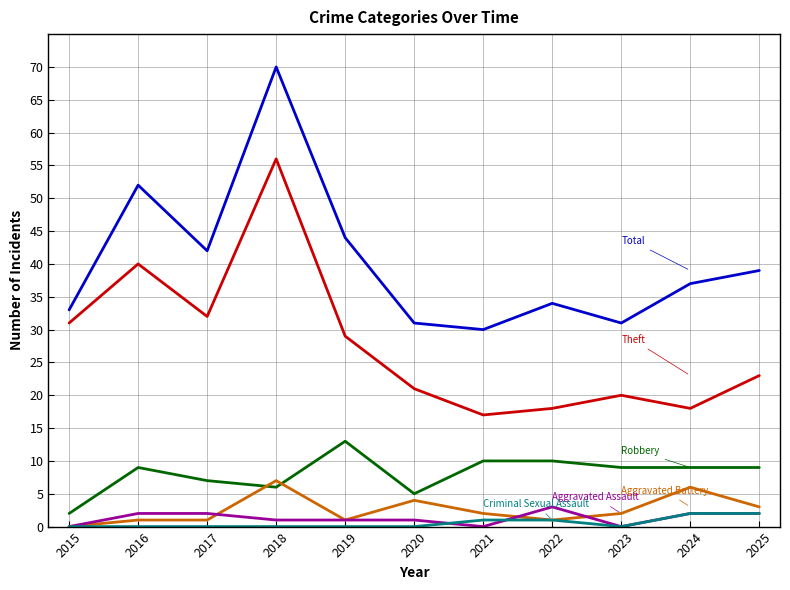

Reading left to right, list all the values displayed in this chart.

Theft: 2015=31	2016=40	2017=32	2018=56	2019=29	2020=21	2021=17	2022=18	2023=20	2024=18	2025=23
Robbery: 2015=2	2016=9	2017=7	2018=6	2019=13	2020=5	2021=10	2022=10	2023=9	2024=9	2025=9
Total: 2015=33	2016=52	2017=42	2018=70	2019=44	2020=31	2021=30	2022=34	2023=31	2024=37	2025=39
Aggravated Battery: 2015=0	2016=1	2017=1	2018=7	2019=1	2020=4	2021=2	2022=1	2023=2	2024=6	2025=3
Aggravated Assault: 2015=0	2016=2	2017=2	2018=1	2019=1	2020=1	2021=0	2022=3	2023=0	2024=2	2025=2
Criminal Sexual Assault: 2015=0	2016=0	2017=0	2018=0	2019=0	2020=0	2021=1	2022=1	2023=0	2024=2	2025=2